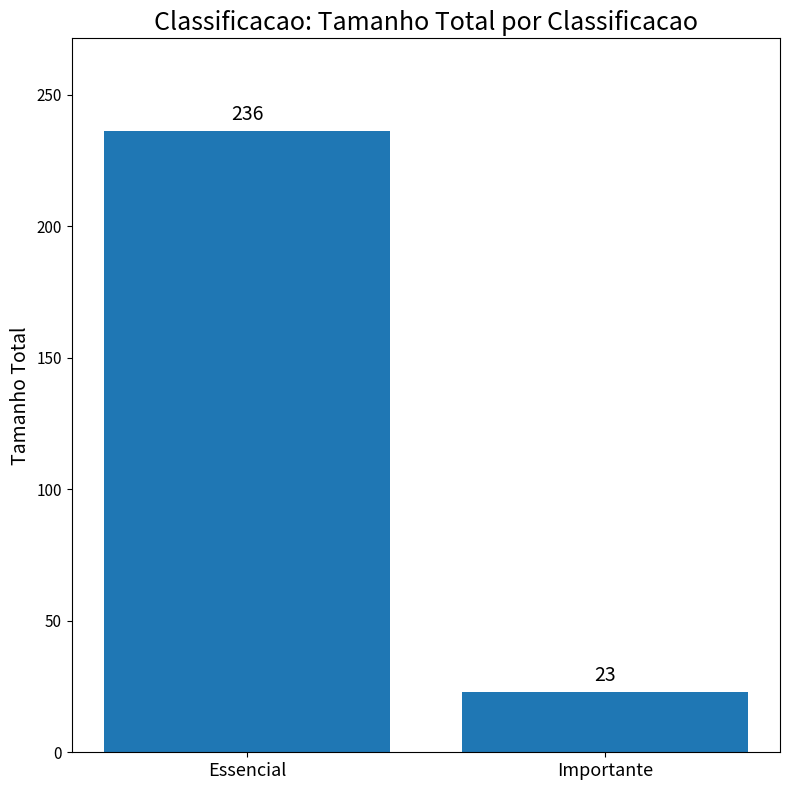

The chart shows a value of 55 at Essencial. True or false?

False